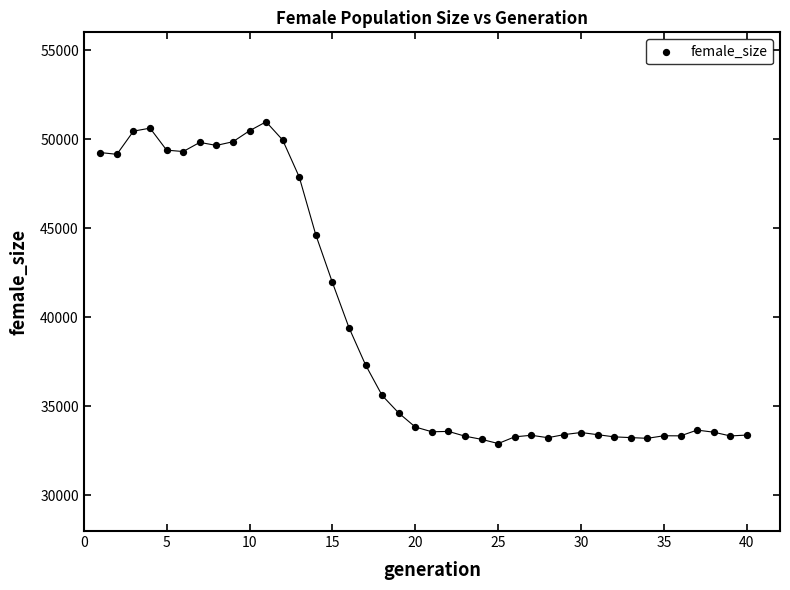

What is the range of X values (max minus min)?

39